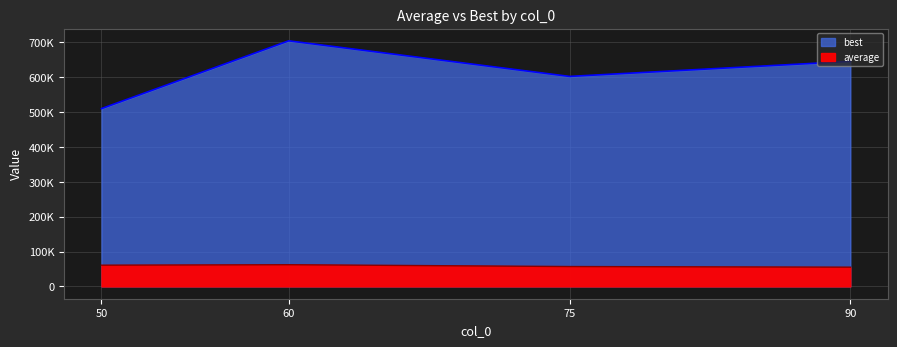

List the labels in order of average value, smallest first.

90, 75, 50, 60